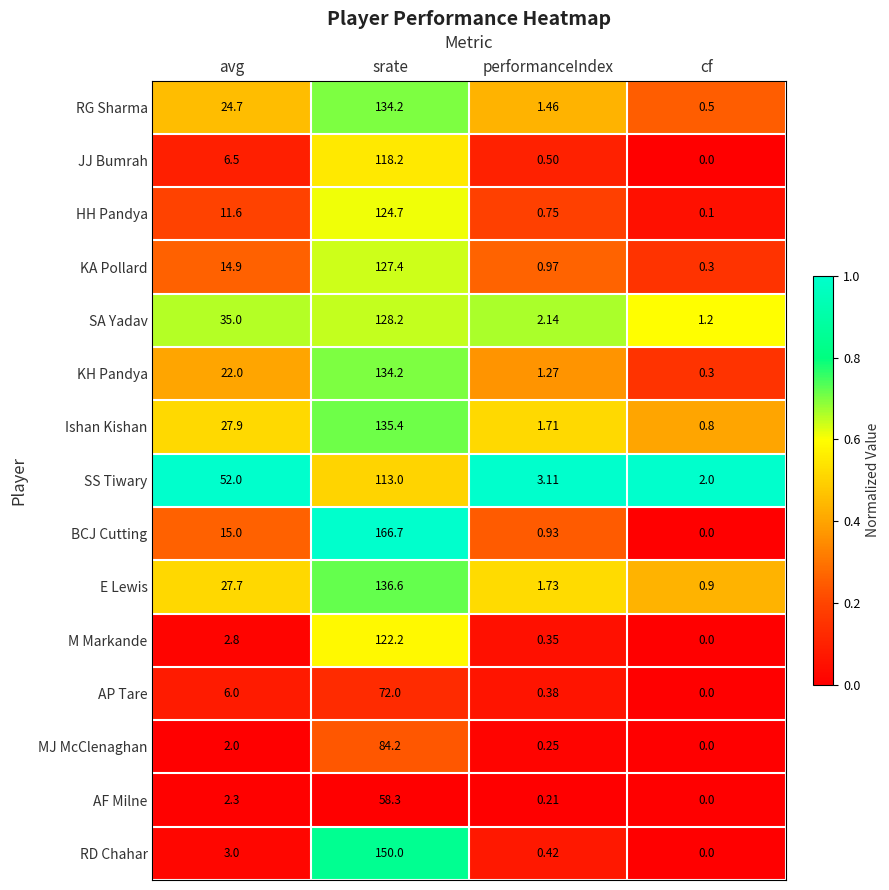

At avg, list the series in order from largest to smallest.

SS Tiwary, SA Yadav, Ishan Kishan, E Lewis, RG Sharma, KH Pandya, BCJ Cutting, KA Pollard, HH Pandya, JJ Bumrah, AP Tare, RD Chahar, M Markande, AF Milne, MJ McClenaghan